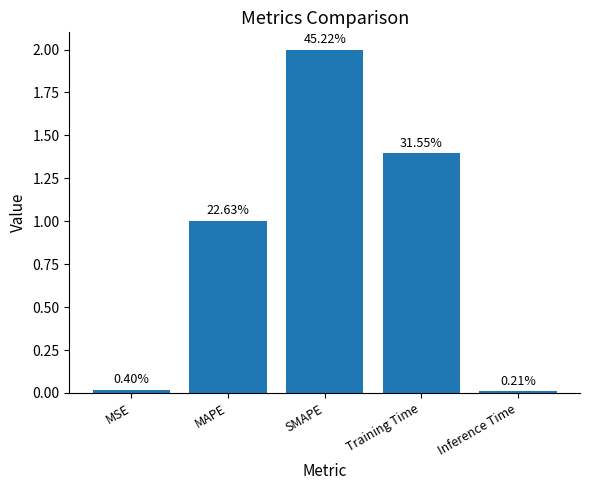

Reading left to right, transcribe all the data shown in this chart.

MSE=0.0	MAPE=1.0	SMAPE=2.0	Training Time=1.4	Inference Time=0.0